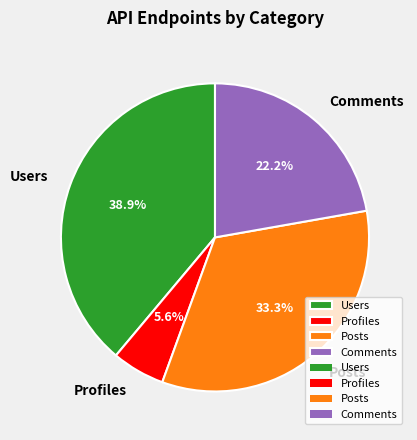

To the nearest percent, what portion does Comments represent?

22%